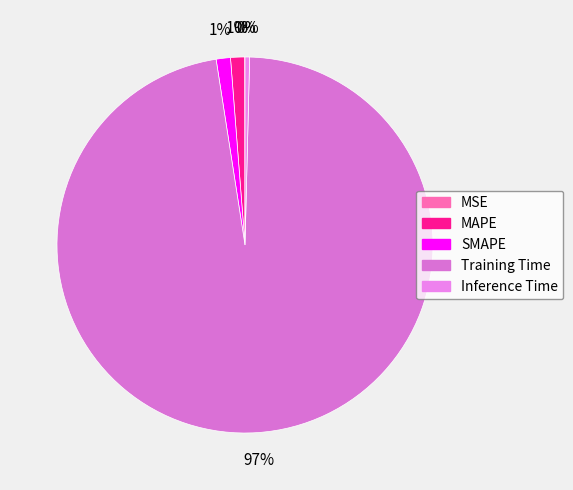

True or false: MAPE accounts for 11% of the total.

False